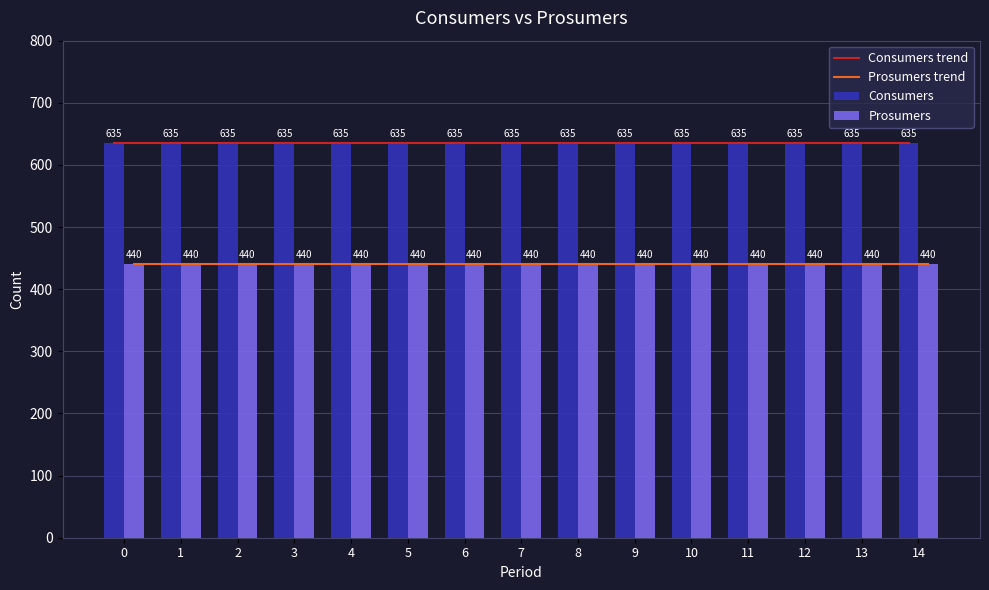

Between 10 and 4, which is larger?

10